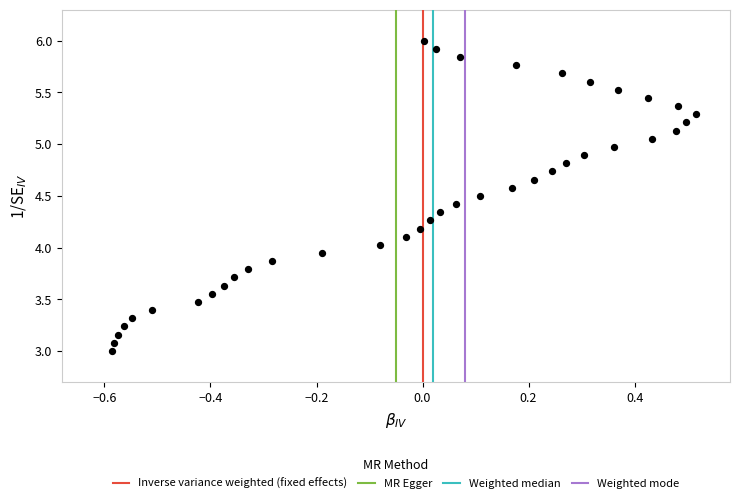

What is the range of Y values (max minus min)?

3.0